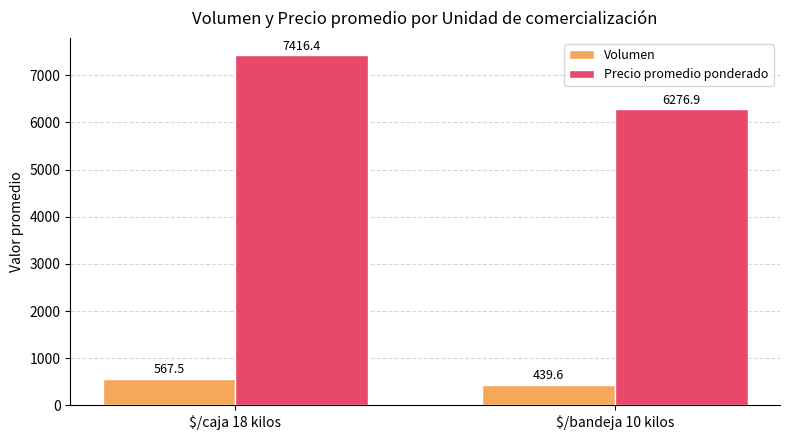

Which label corresponds to the largest value in the chart?

$/caja 18 kilos